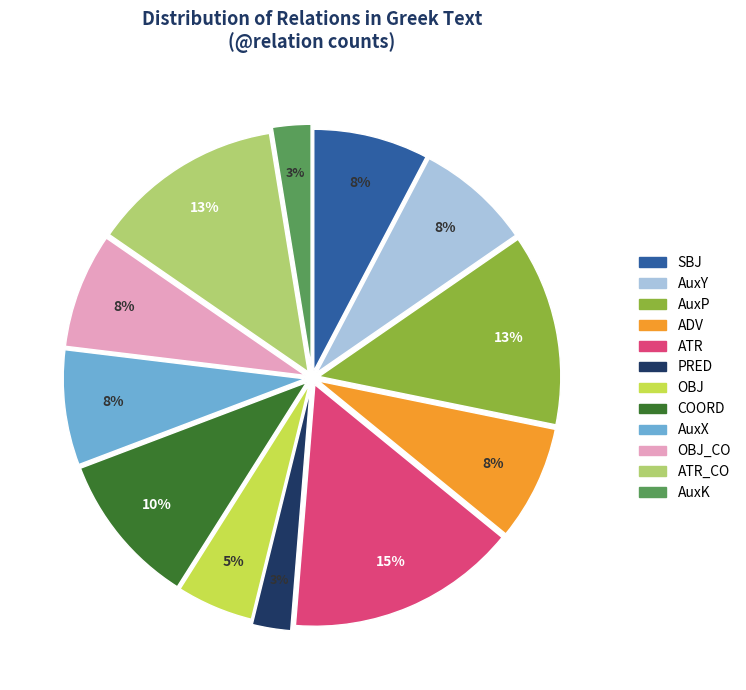

Is there a majority slice in this chart?

No